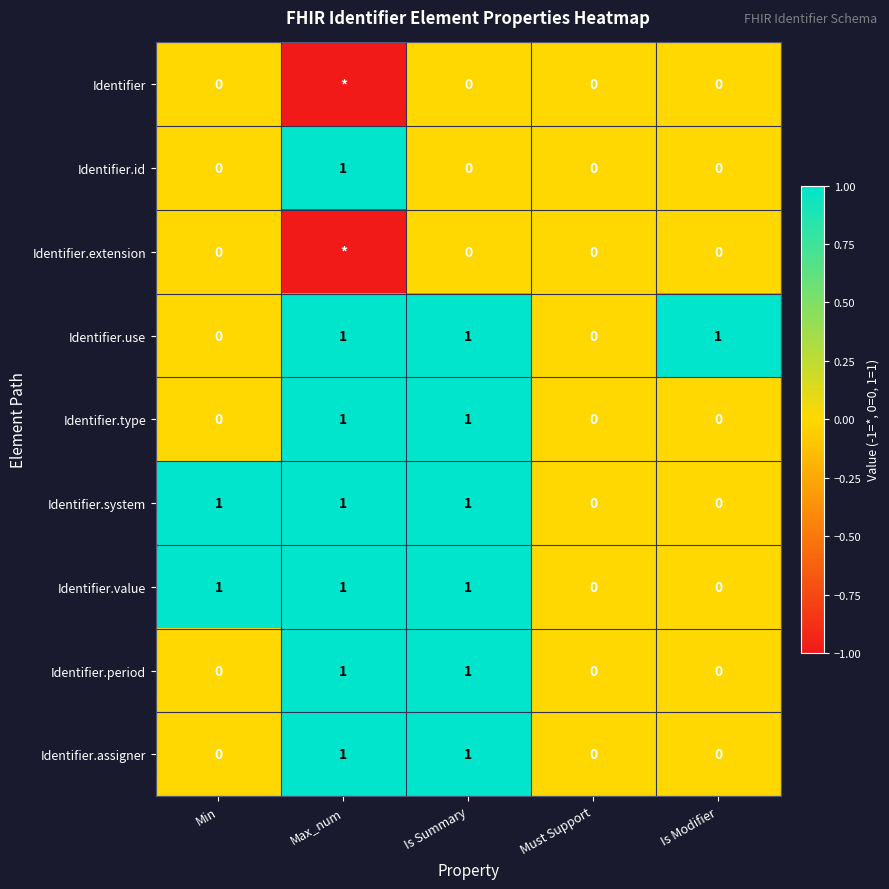

Count the Identifier.period values in the range 0 to 1.

5